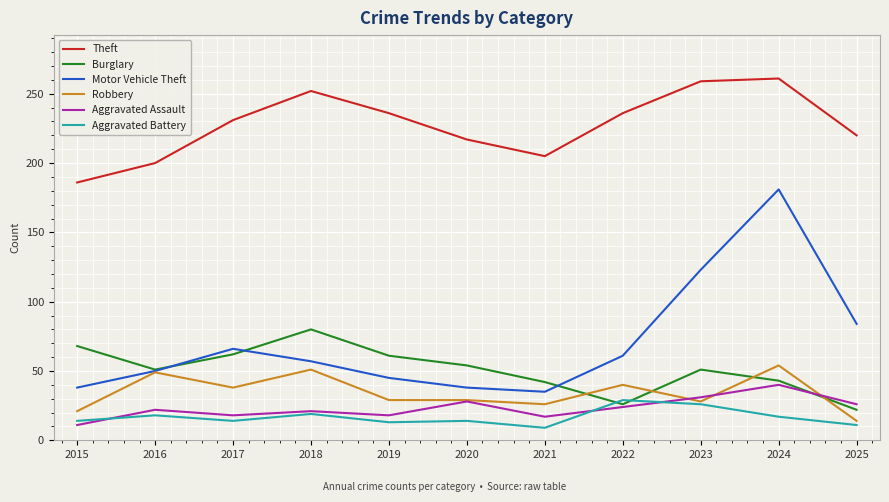

What is the difference between the maximum and minimum values in the Theft series?

75